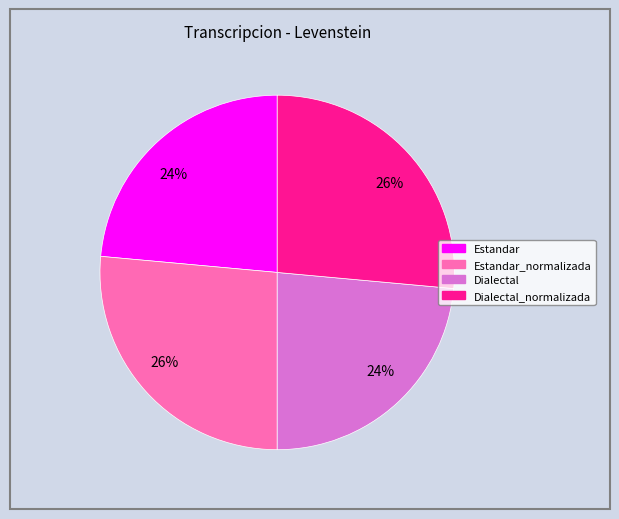

To the nearest percent, what is the average slice percentage?

25%